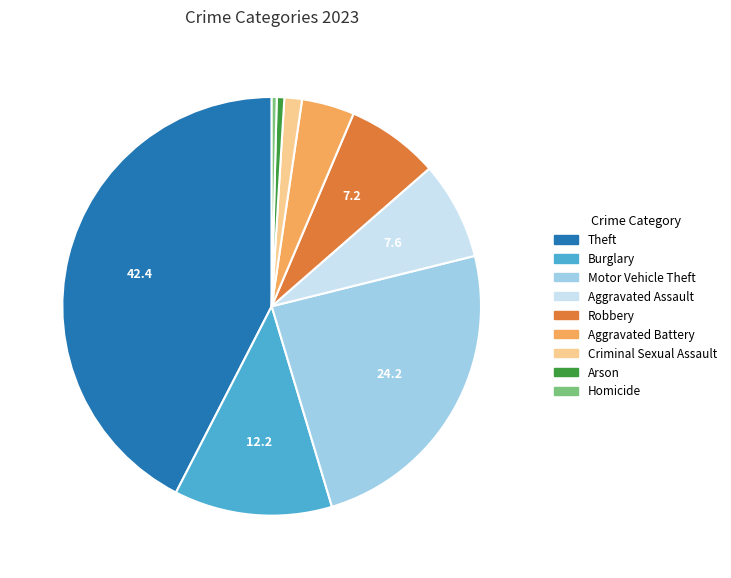

Which slice is the largest?

Theft